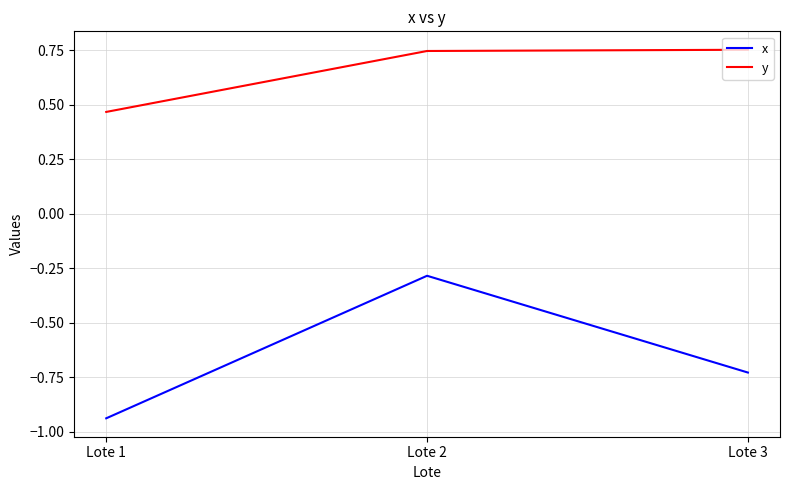

What is the difference between the maximum and minimum values in the y series?

0.3